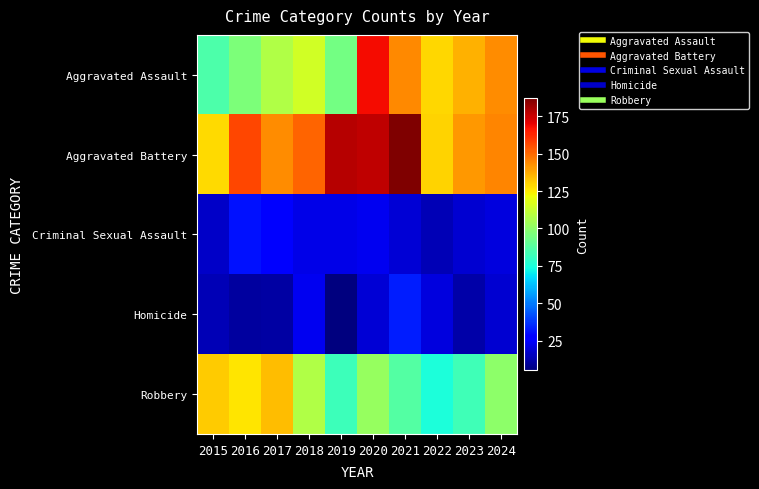

Reading left to right, list all the values displayed in this chart.

Aggravated Assault: 2015=86	2016=96	2017=108	2018=115	2019=94	2020=168	2021=144	2022=129	2023=136	2024=143
Aggravated Battery: 2015=128	2016=157	2017=143	2018=151	2019=178	2020=177	2021=187	2022=130	2023=141	2024=145
Criminal Sexual Assault: 2015=17	2016=31	2017=27	2018=22	2019=22	2020=23	2021=19	2022=14	2023=18	2024=20
Homicide: 2015=14	2016=10	2017=11	2018=23	2019=5	2020=19	2021=33	2022=20	2023=12	2024=18
Robbery: 2015=131	2016=126	2017=134	2018=108	2019=82	2020=102	2021=87	2022=75	2023=83	2024=100